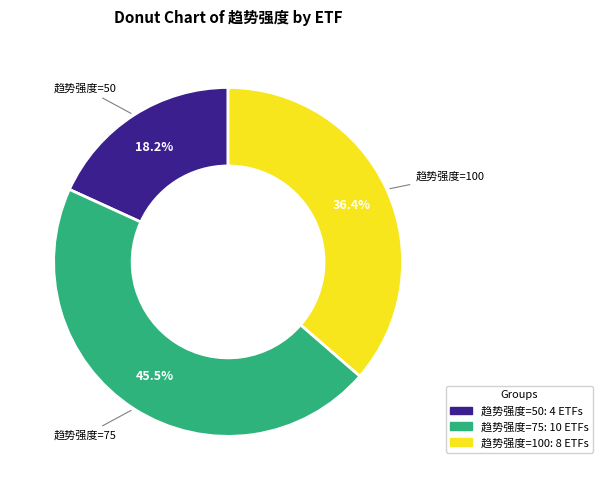

Is there a majority slice in this chart?

No